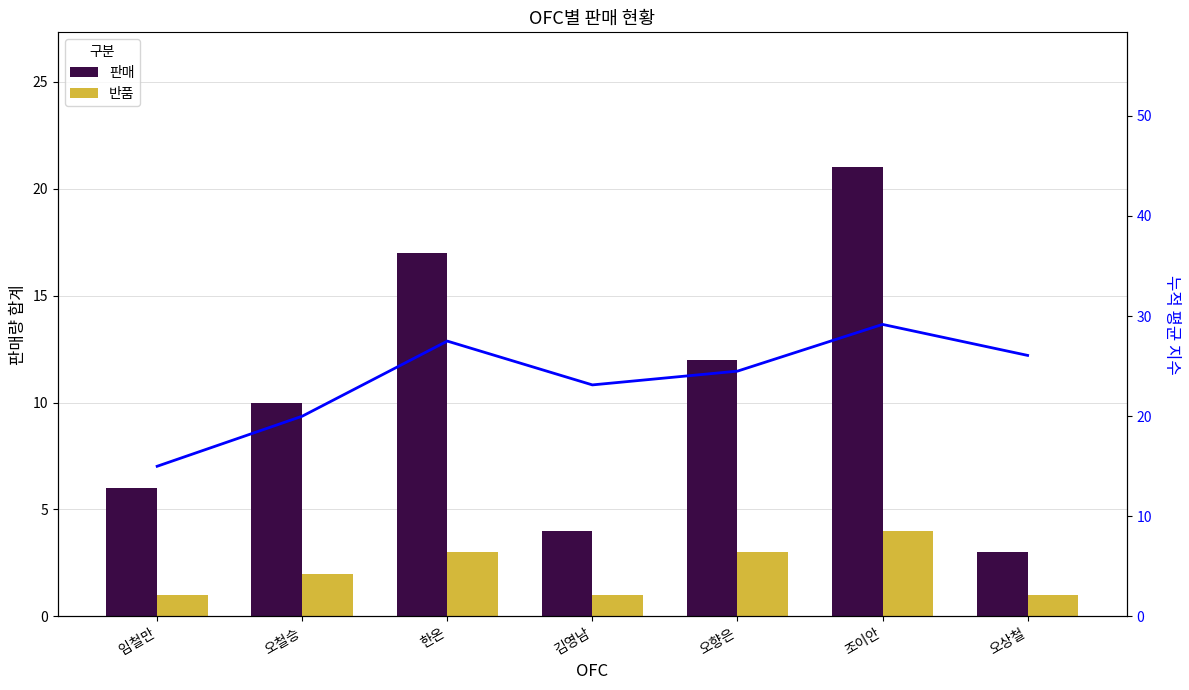

Which series has the widest spread of values?

판매